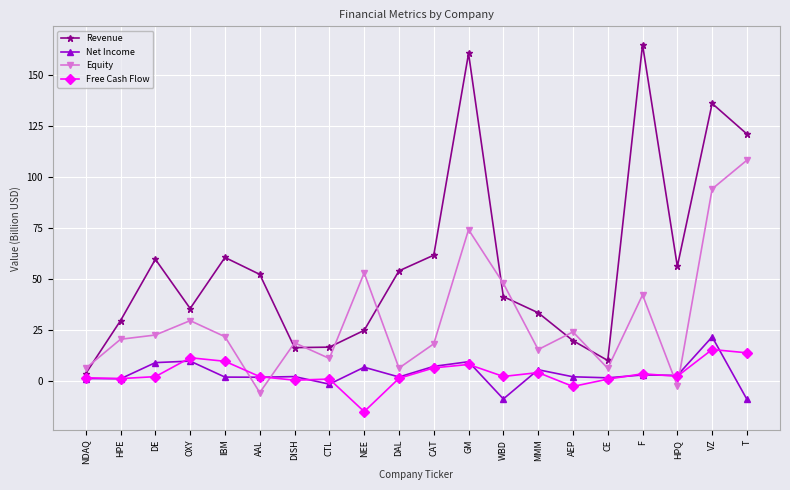

Which series has the largest range (max minus min)?

Revenue